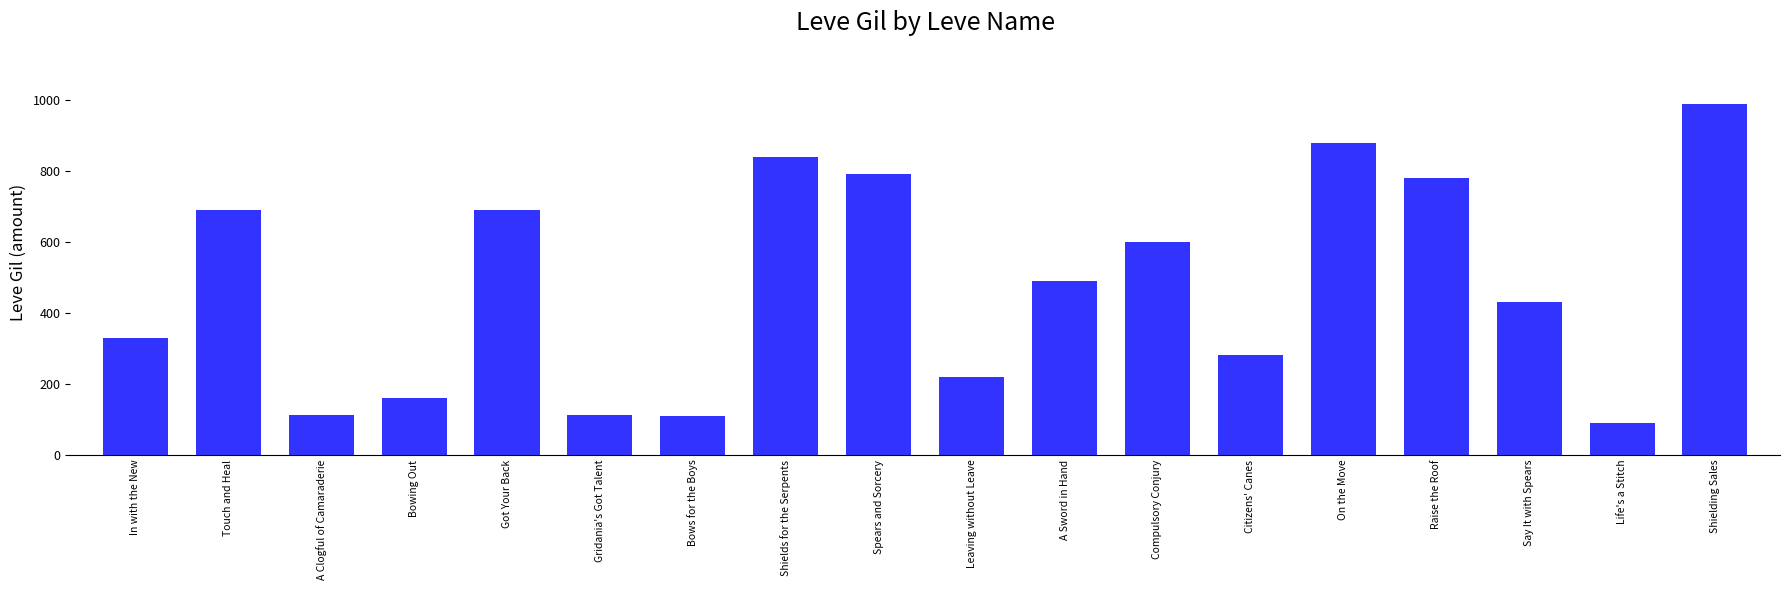

What is the change in value from Got Your Back to Shielding Sales?

+300